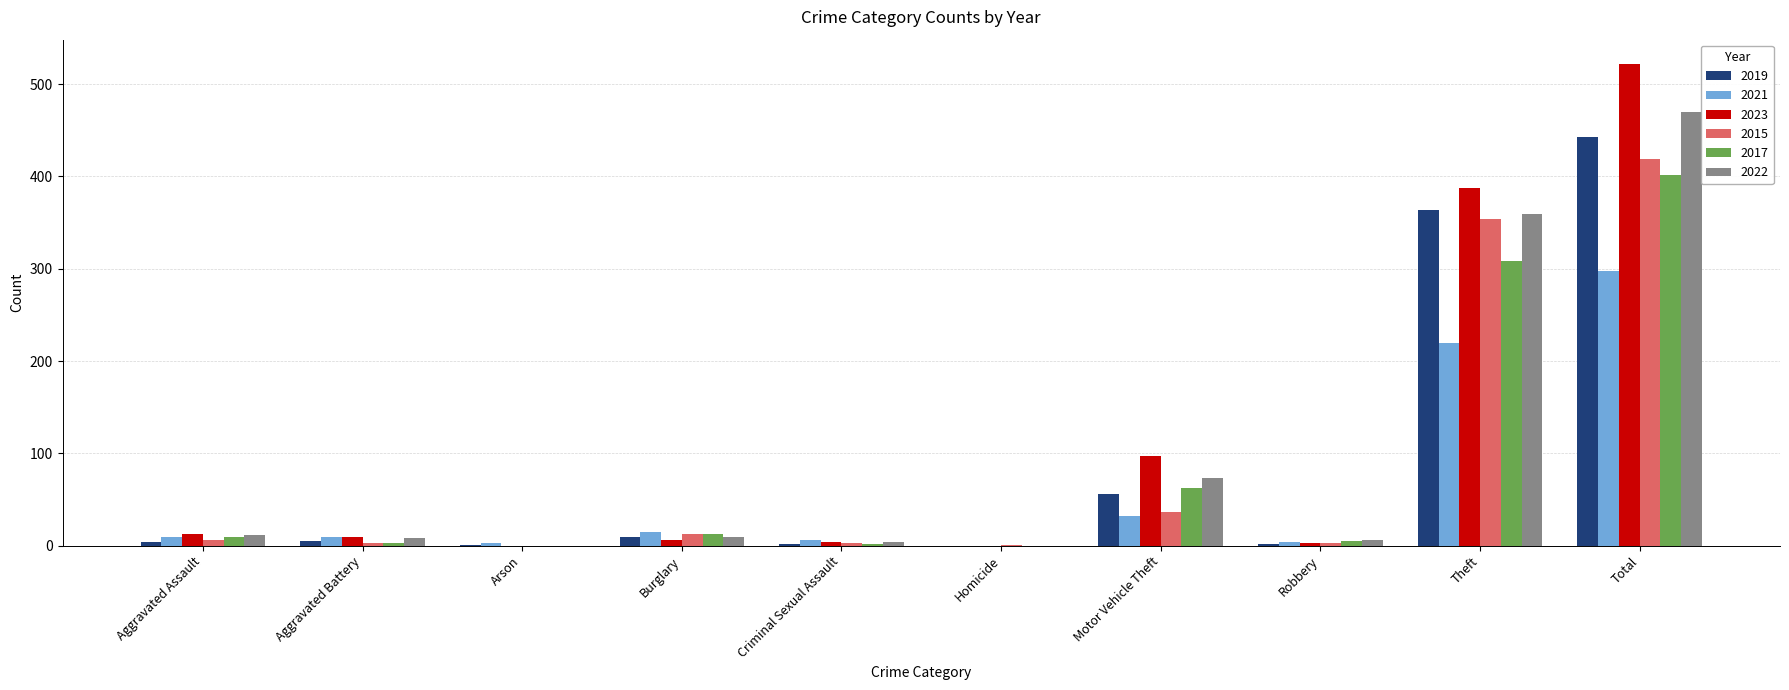

Which series has the largest total across all categories?

2023